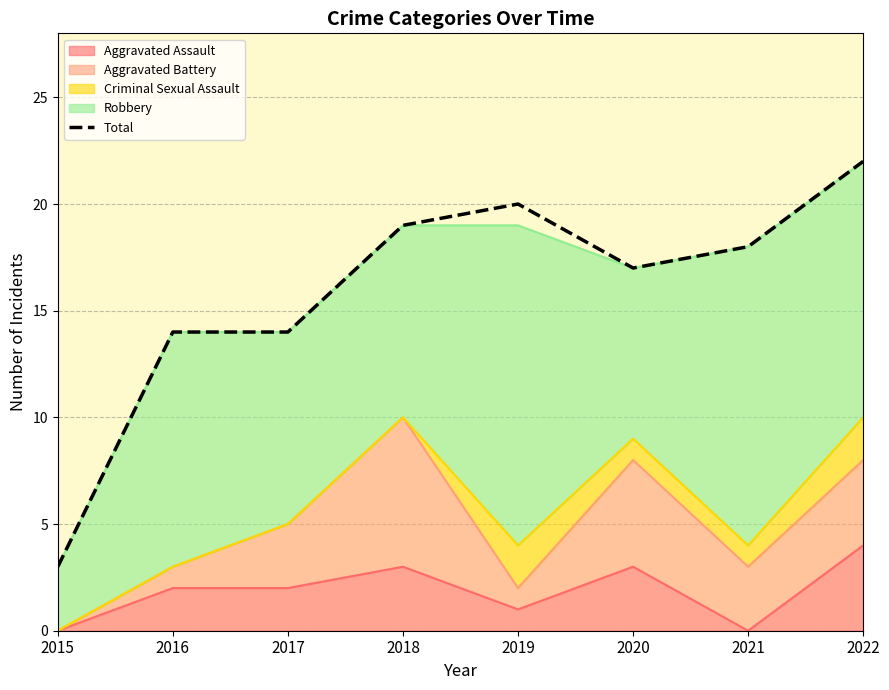

What is the average value?

16